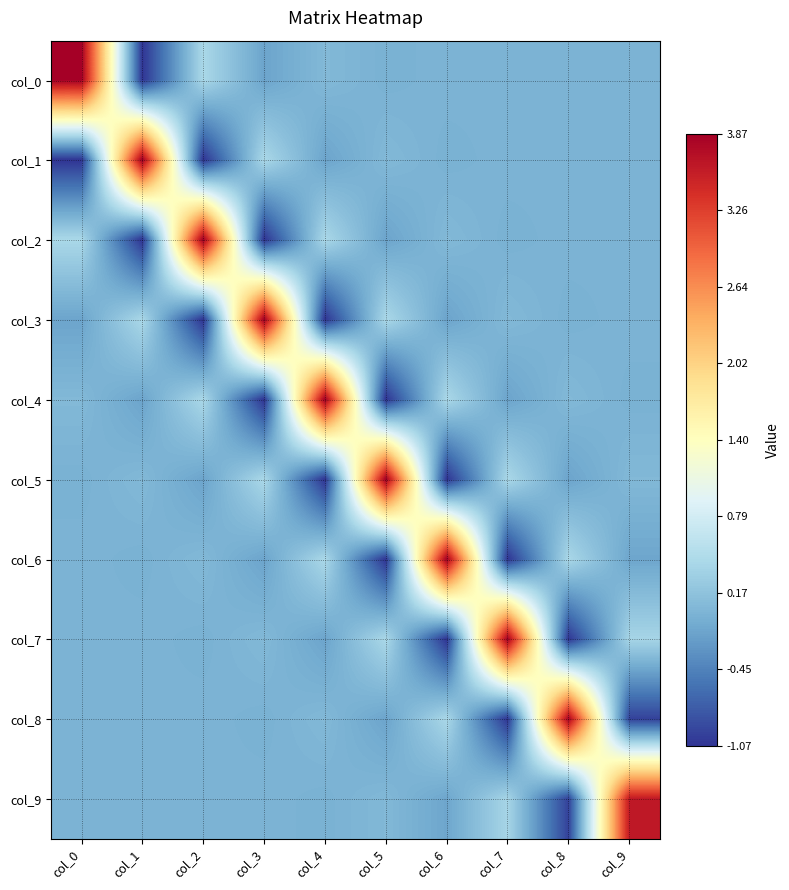

Reading left to right, list all the values displayed in this chart.

col_0: col_0=3.9	col_1=-1.1	col_2=0.4	col_3=-0.1	col_4=0.1	col_5=-0.0	col_6=0.0	col_7=-0.0	col_8=0.0	col_9=-0.0
col_1: col_0=-1.1	col_1=3.9	col_2=-1.1	col_3=0.4	col_4=-0.1	col_5=0.1	col_6=-0.0	col_7=0.0	col_8=-0.0	col_9=0.0
col_2: col_0=0.4	col_1=-1.1	col_2=3.9	col_3=-1.1	col_4=0.4	col_5=-0.1	col_6=0.1	col_7=-0.0	col_8=0.0	col_9=-0.0
col_3: col_0=-0.1	col_1=0.4	col_2=-1.1	col_3=3.9	col_4=-1.1	col_5=0.4	col_6=-0.1	col_7=0.1	col_8=-0.0	col_9=0.0
col_4: col_0=0.1	col_1=-0.1	col_2=0.4	col_3=-1.1	col_4=3.9	col_5=-1.1	col_6=0.4	col_7=-0.1	col_8=0.1	col_9=-0.0
col_5: col_0=-0.0	col_1=0.1	col_2=-0.1	col_3=0.4	col_4=-1.1	col_5=3.9	col_6=-1.1	col_7=0.4	col_8=-0.1	col_9=0.1
col_6: col_0=0.0	col_1=-0.0	col_2=0.1	col_3=-0.1	col_4=0.4	col_5=-1.1	col_6=3.9	col_7=-1.1	col_8=0.4	col_9=-0.1
col_7: col_0=-0.0	col_1=0.0	col_2=-0.0	col_3=0.1	col_4=-0.1	col_5=0.4	col_6=-1.1	col_7=3.9	col_8=-1.1	col_9=0.4
col_8: col_0=0.0	col_1=-0.0	col_2=0.0	col_3=-0.0	col_4=0.1	col_5=-0.1	col_6=0.4	col_7=-1.1	col_8=3.8	col_9=-1.0
col_9: col_0=-0.0	col_1=0.0	col_2=-0.0	col_3=0.0	col_4=-0.0	col_5=0.1	col_6=-0.1	col_7=0.4	col_8=-1.0	col_9=3.6